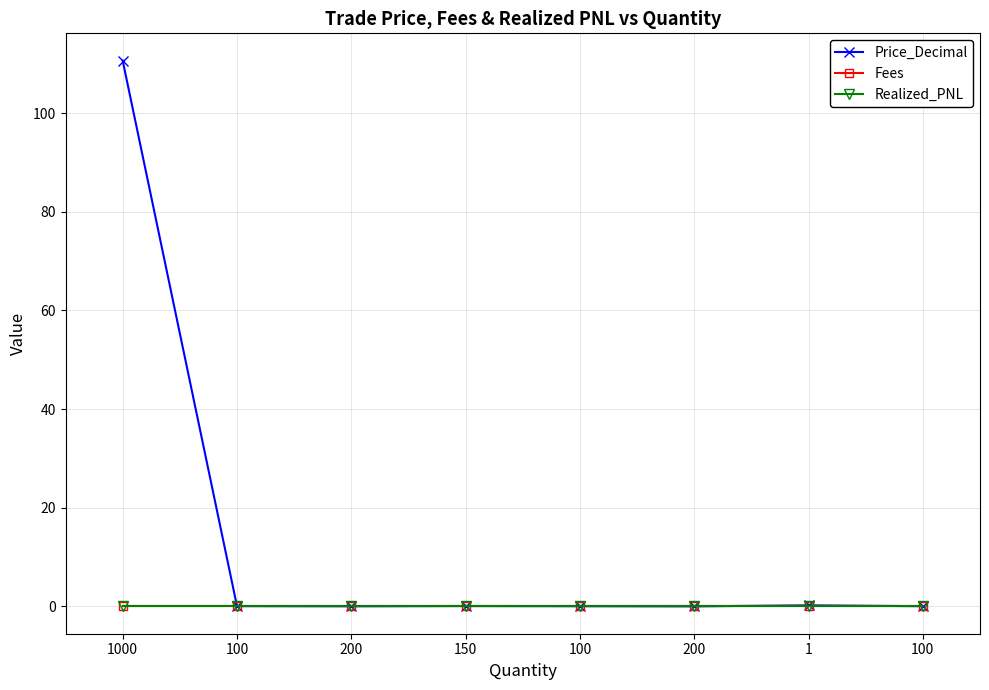

Does the chart have visible grid lines?

Yes